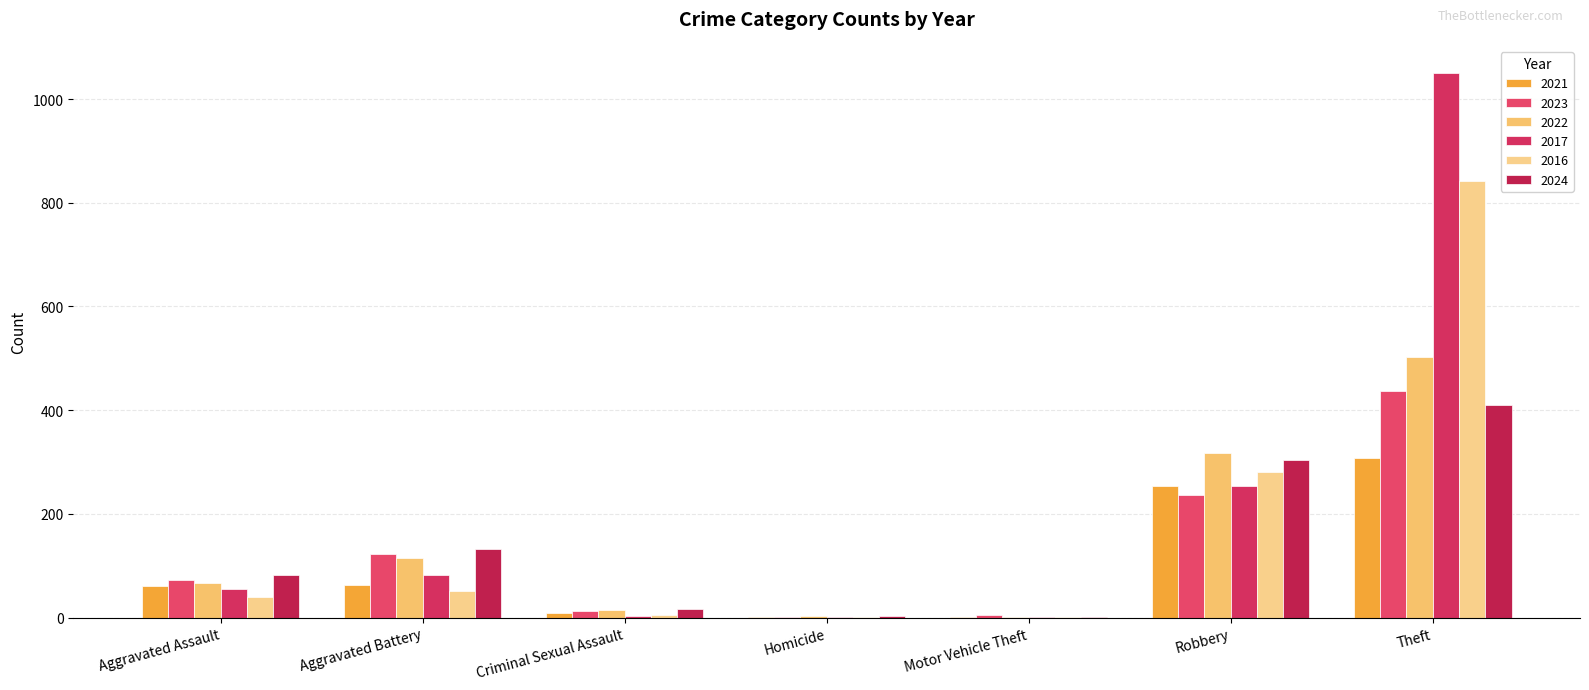

What is the average value of the 2023 series?

127